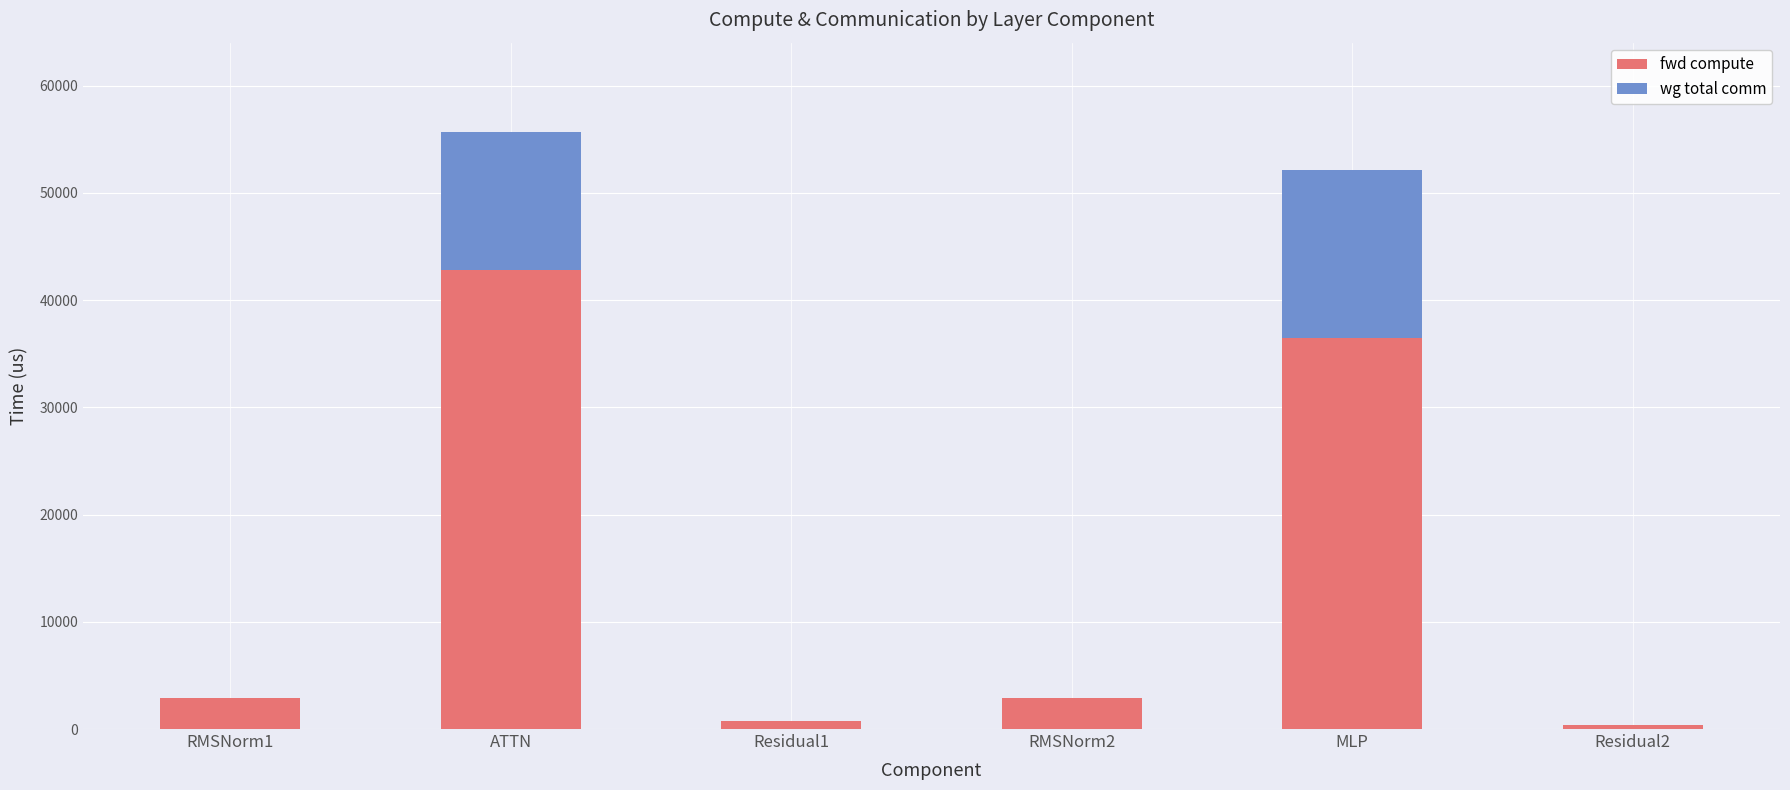

Which category has the highest value in the fwd compute series?

ATTN